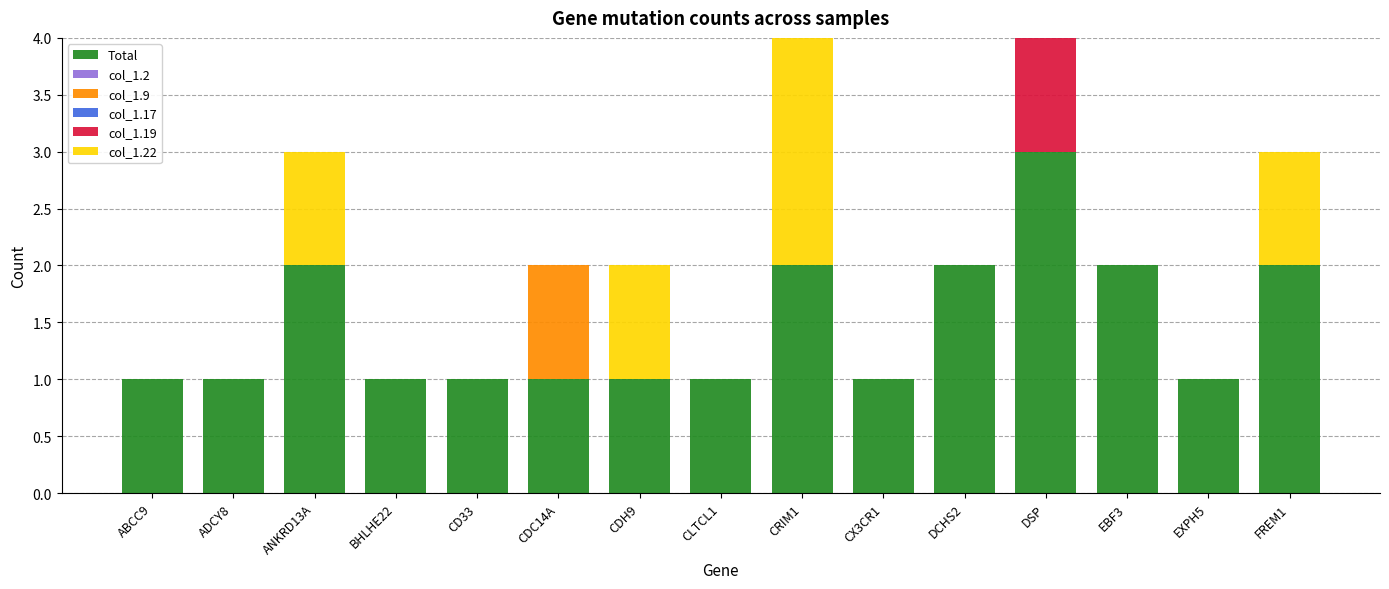

What is the sum of all Total values?

22